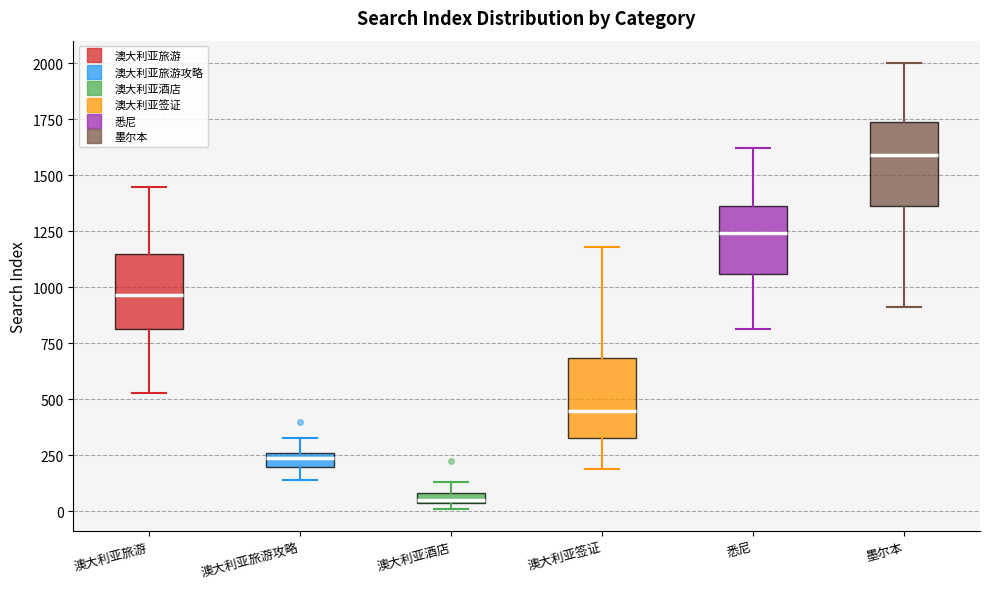

Where does the upper whisker of the box for 澳大利亚旅游攻略 end on the y-axis? The values are not printed on the chart, so give them approximately, as read against the axis.

350